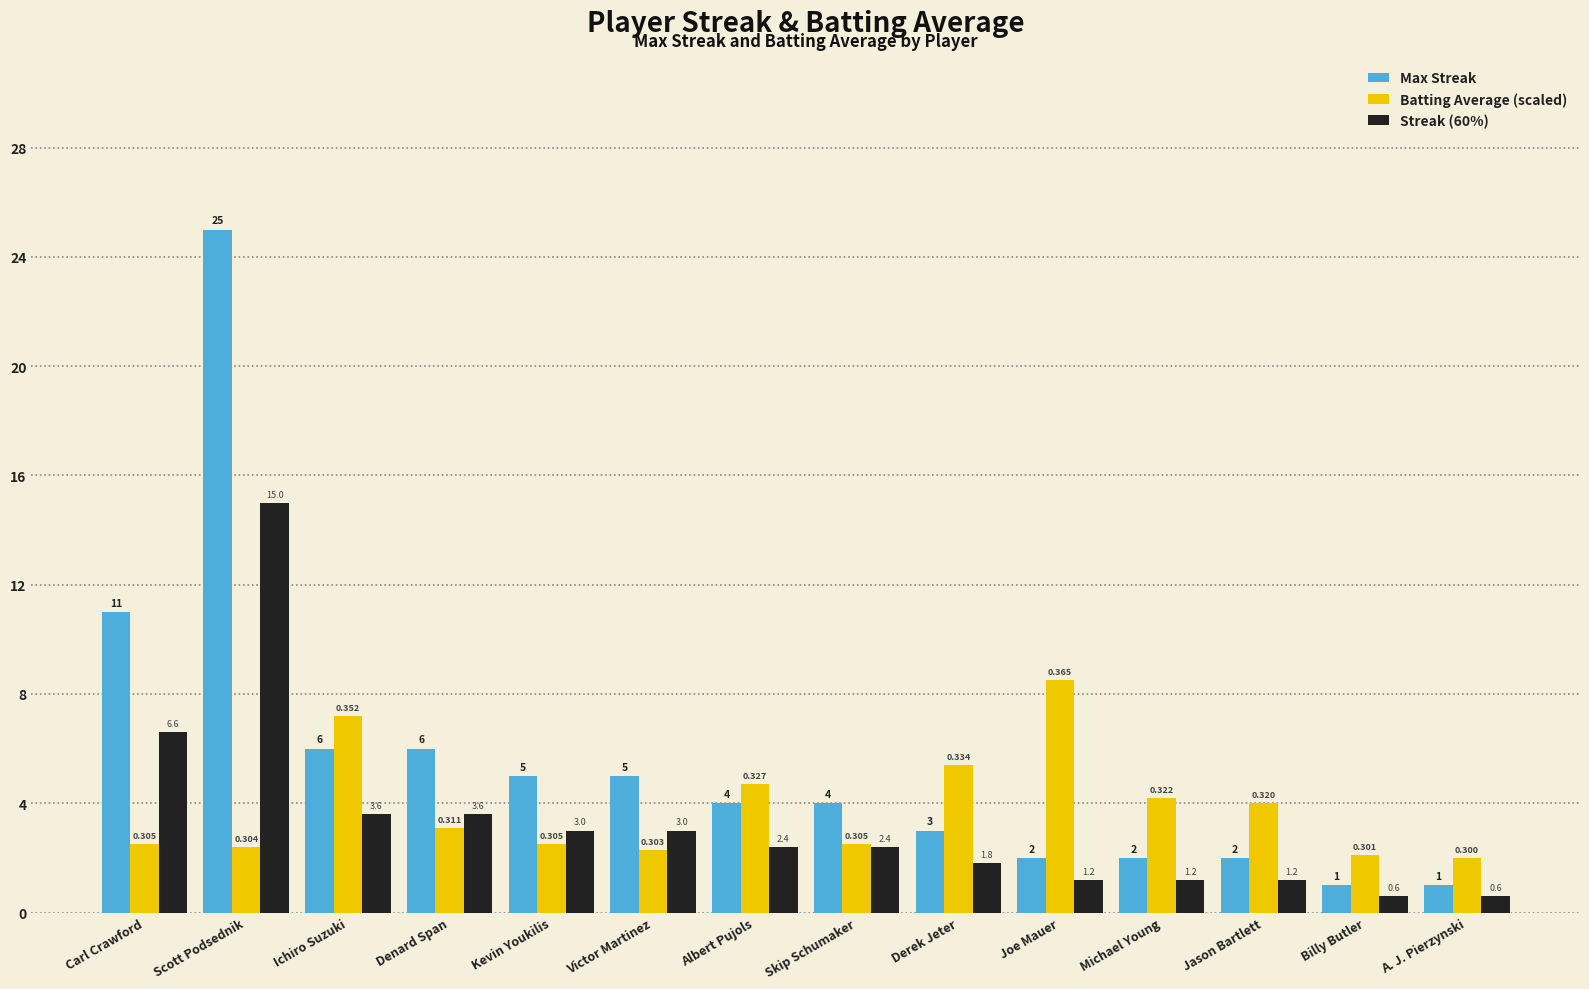

Read the Streak (60%) value at Billy Butler.

0.6